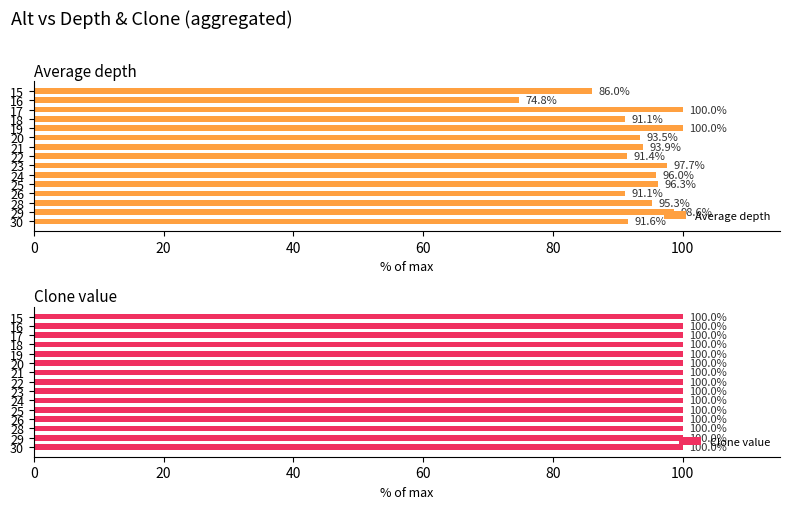

What value does the Average depth series have at 22?

91.4